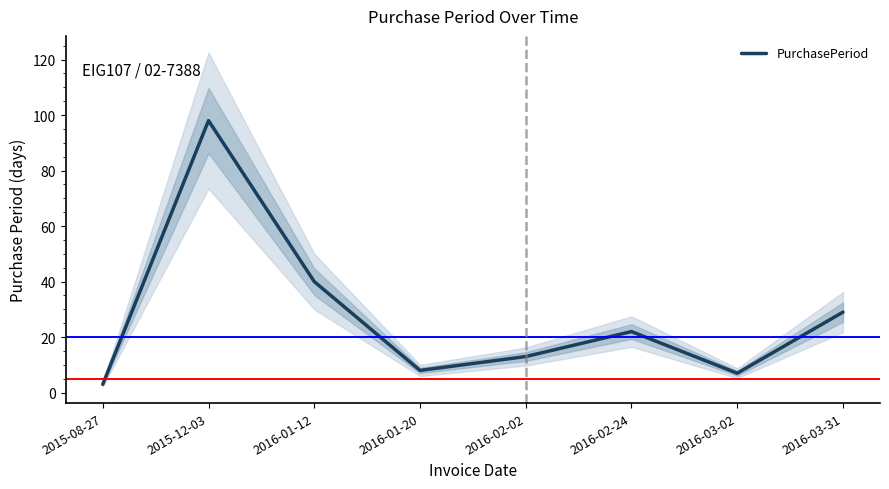

At which category does the chart reach its minimum across all series?

2015-08-27